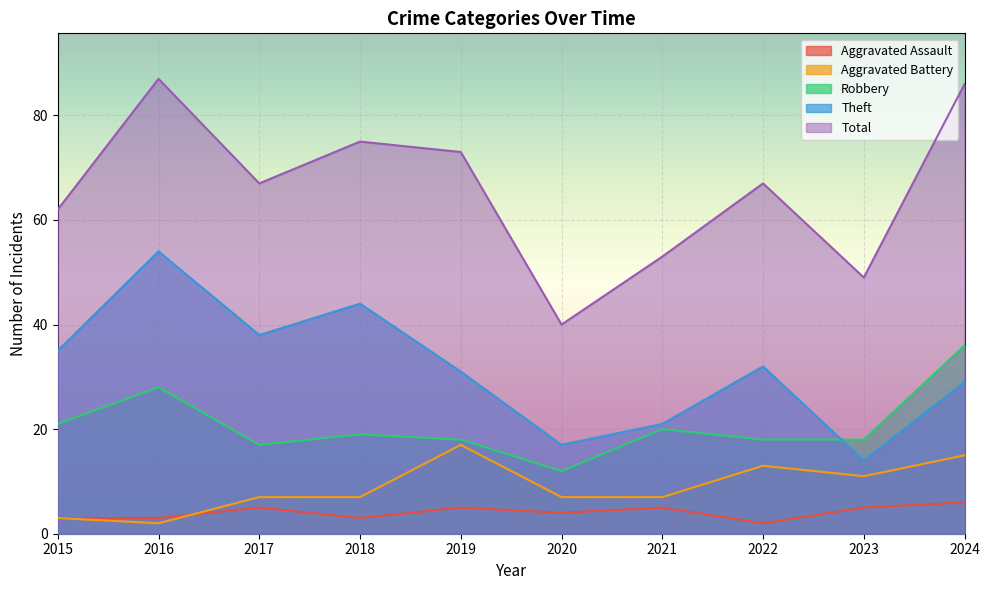

Reading right to left, transcribe all the data shown in this chart.

Robbery: 36	18	18	20	12	18	19	17	28	21
Theft: 29	14	32	21	17	31	44	38	54	35
Aggravated Battery: 15	11	13	7	7	17	7	7	2	3
Aggravated Assault: 6	5	2	5	4	5	3	5	3	3
Total: 86	49	67	53	40	73	75	67	87	62